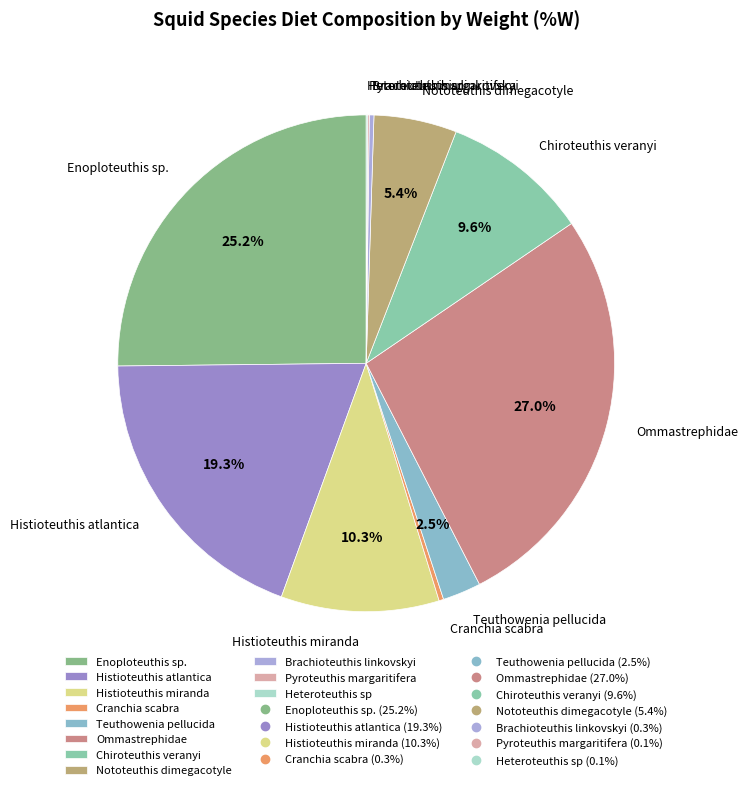

Which slice is the largest?

Ommastrephidae